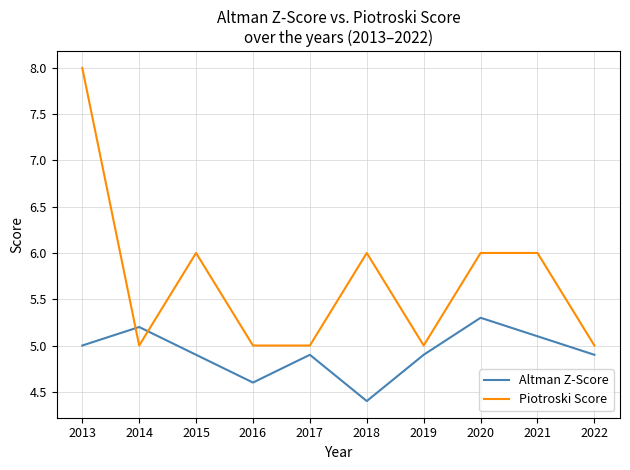

List the series in order of their overall mean, highest first.

Piotroski Score, Altman Z-Score